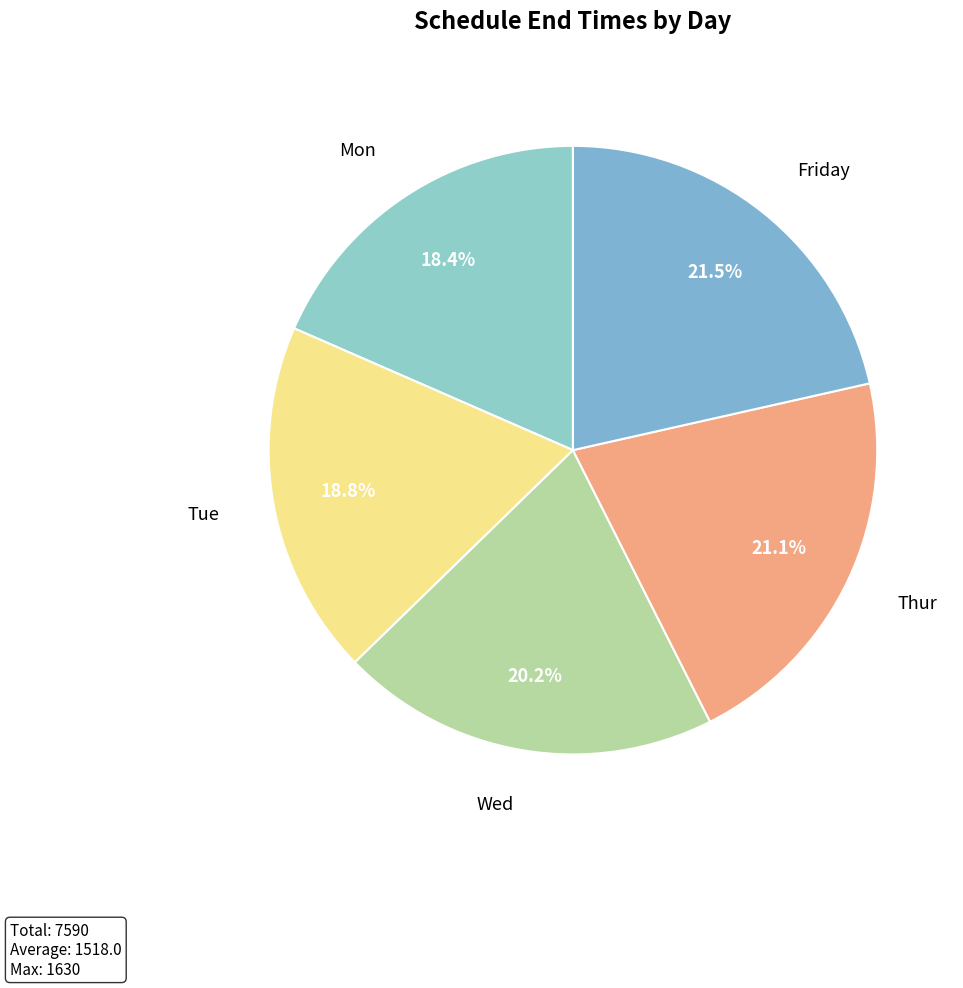

Count the number of slices in the pie.

5